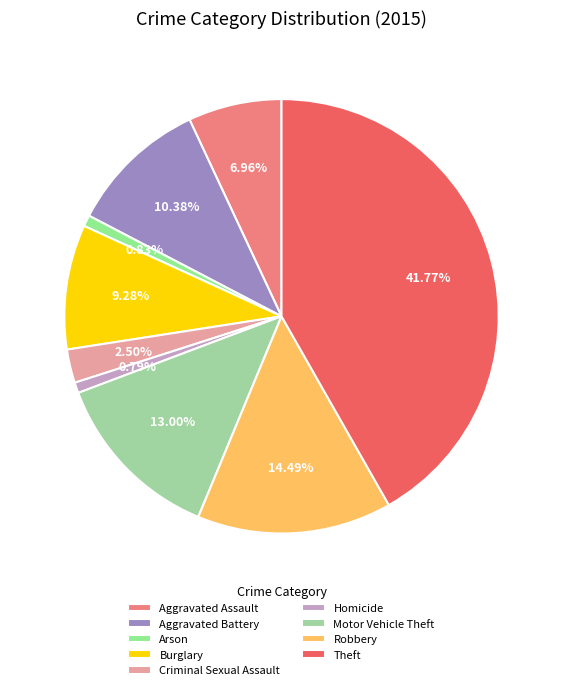

How many segments does this pie chart have?

9